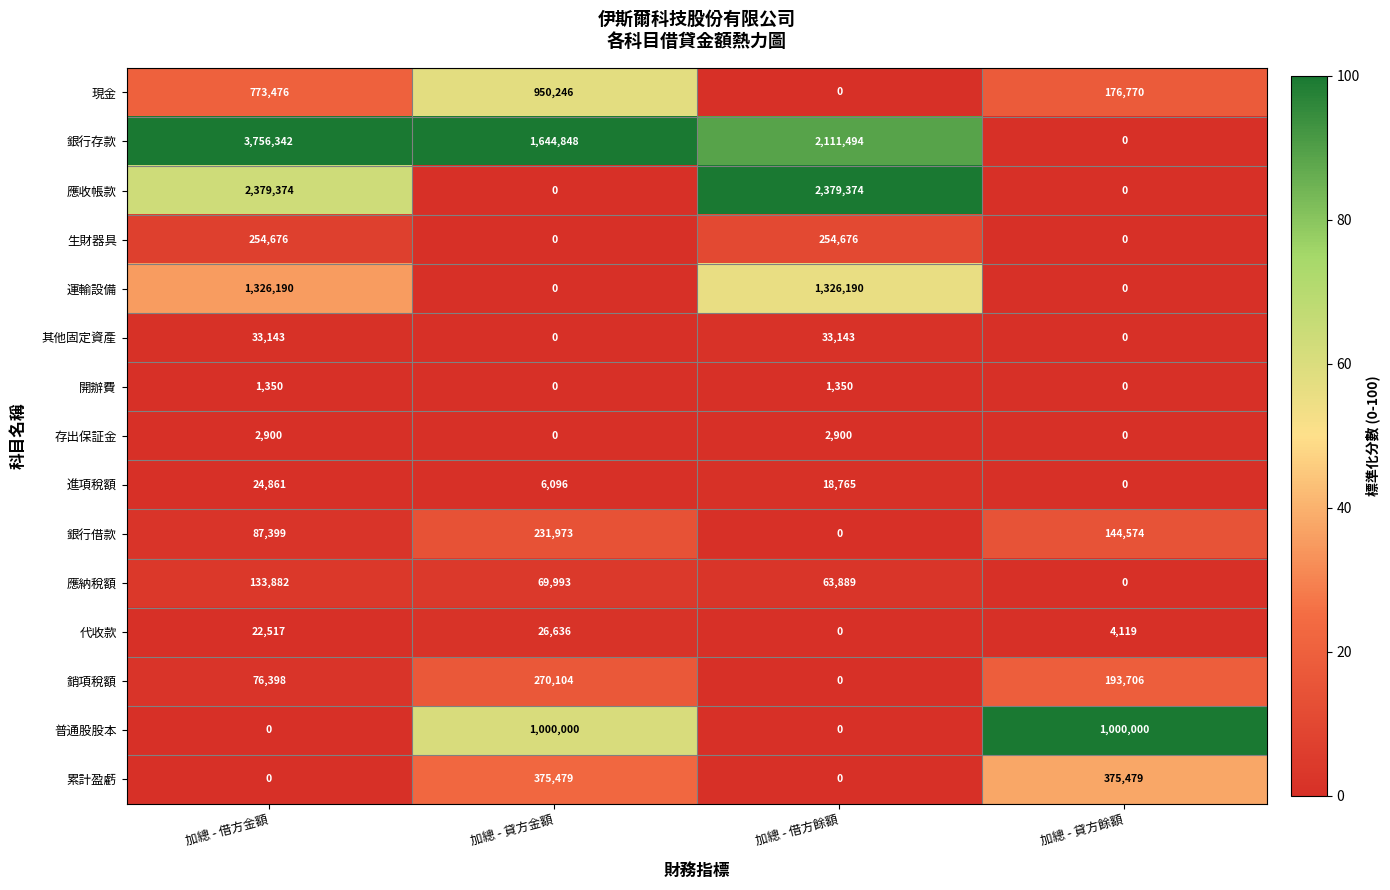

What is the difference between the highest and lowest values at 加總 - 借方金額?

3756342